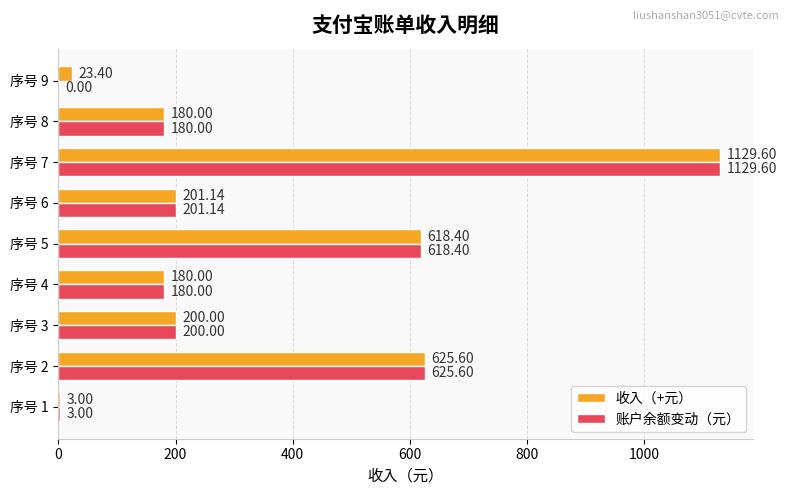

What is the total value across all series at 序号 3?

400.0